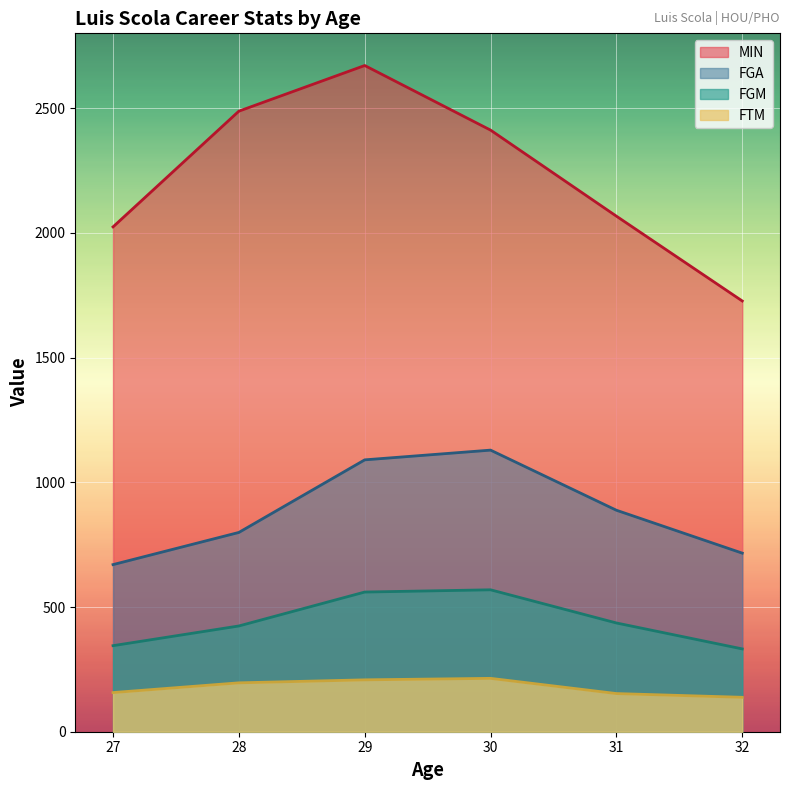

What value does the FTM series have at 30, to the nearest 5?

215